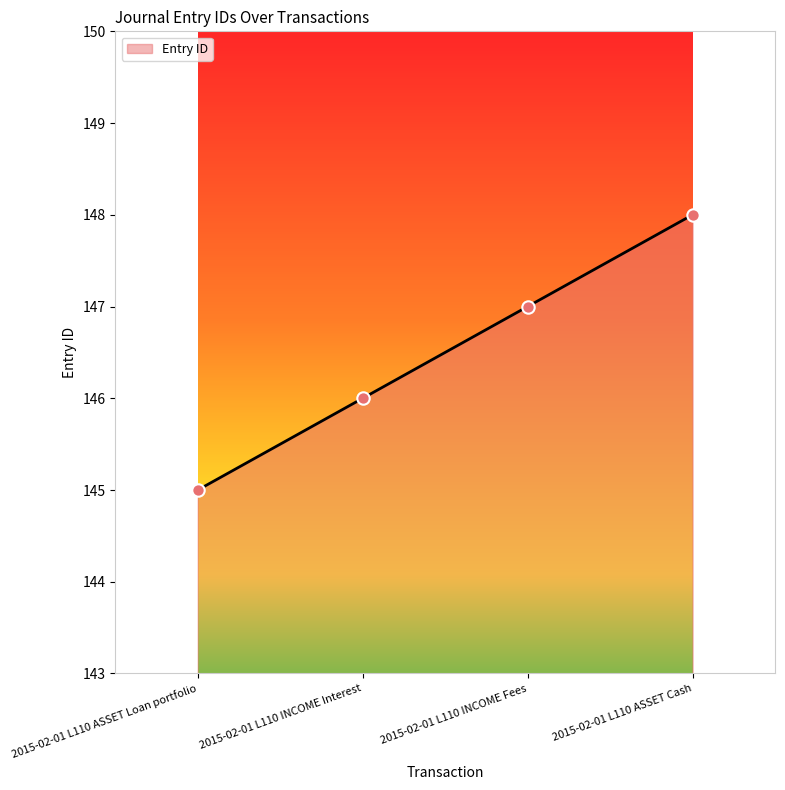

Which has a higher value, 2015-02-01 L110 INCOME Interest or 2015-02-01 L110 ASSET Cash?

2015-02-01 L110 ASSET Cash